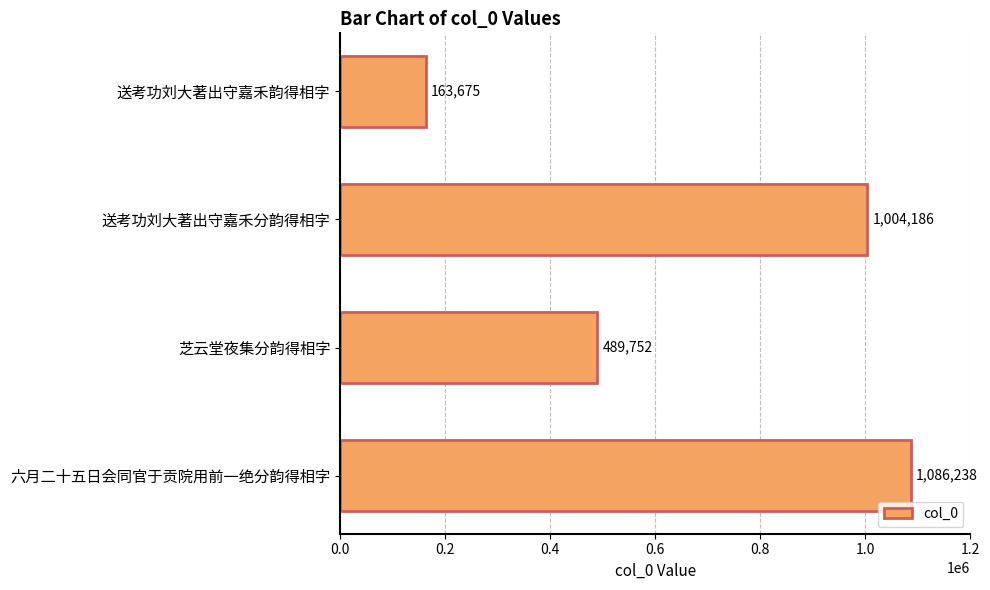

What is the difference between the second highest and minimum values?

840511